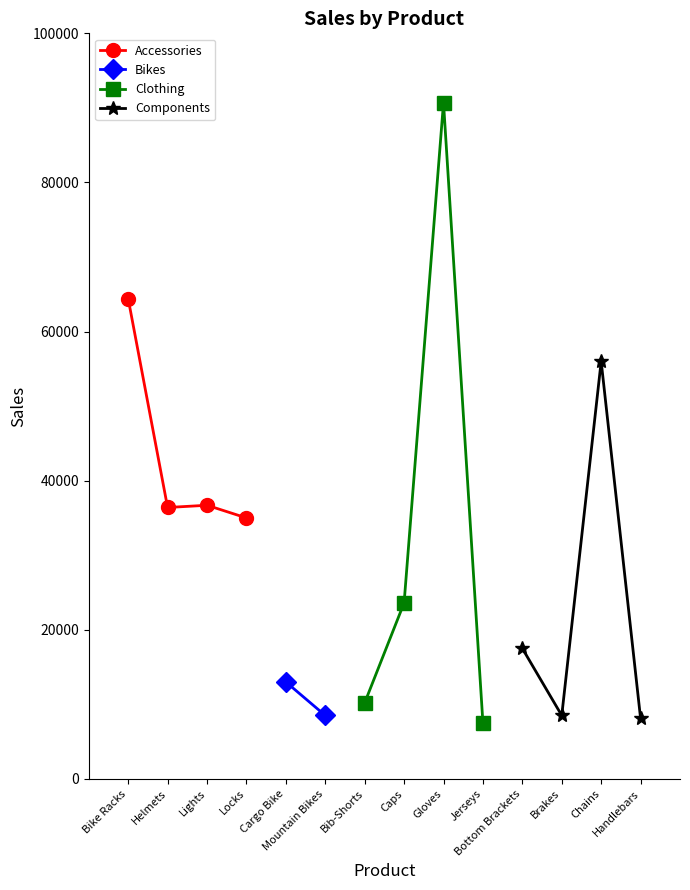

What is the highest value of the Accessories series?

64400